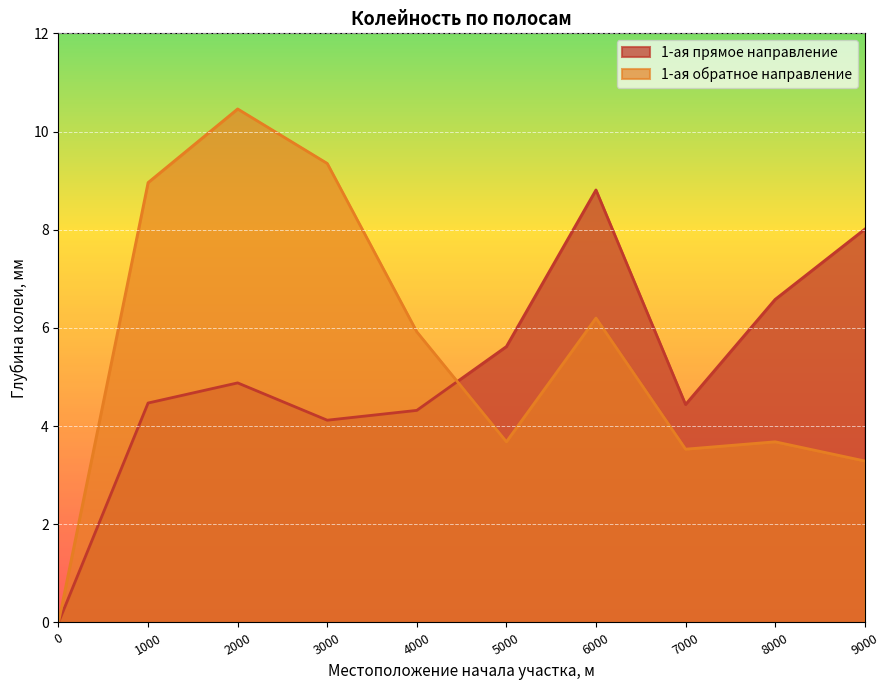

Is it true that 1-ая обратное направление equals 1.3 at 5000?

False